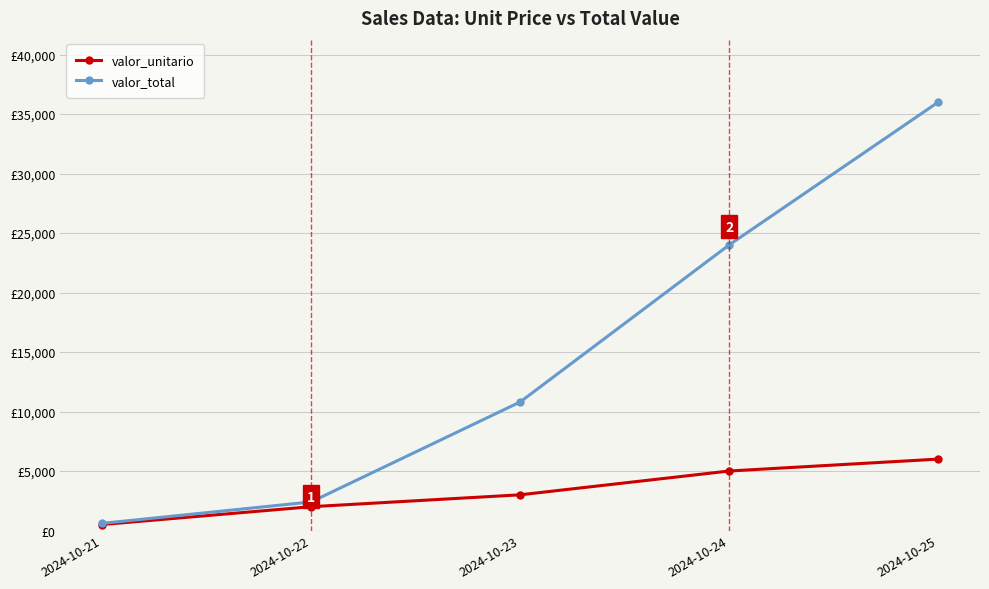

List the series in order of their peak value, lowest first.

valor_unitario, valor_total